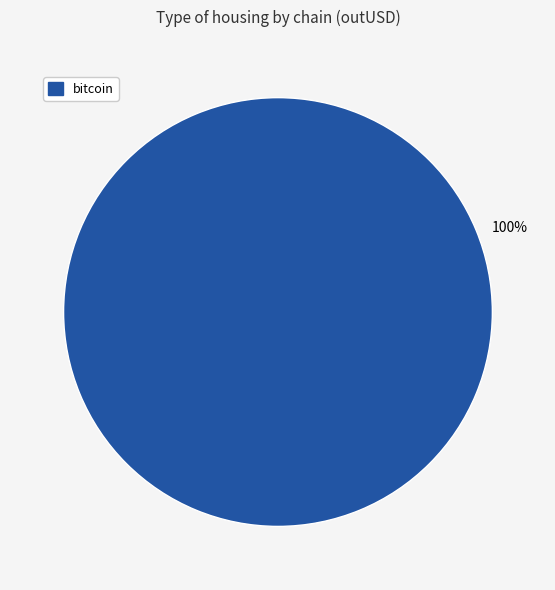

Is it true that bitcoin is 94% of the pie?

False